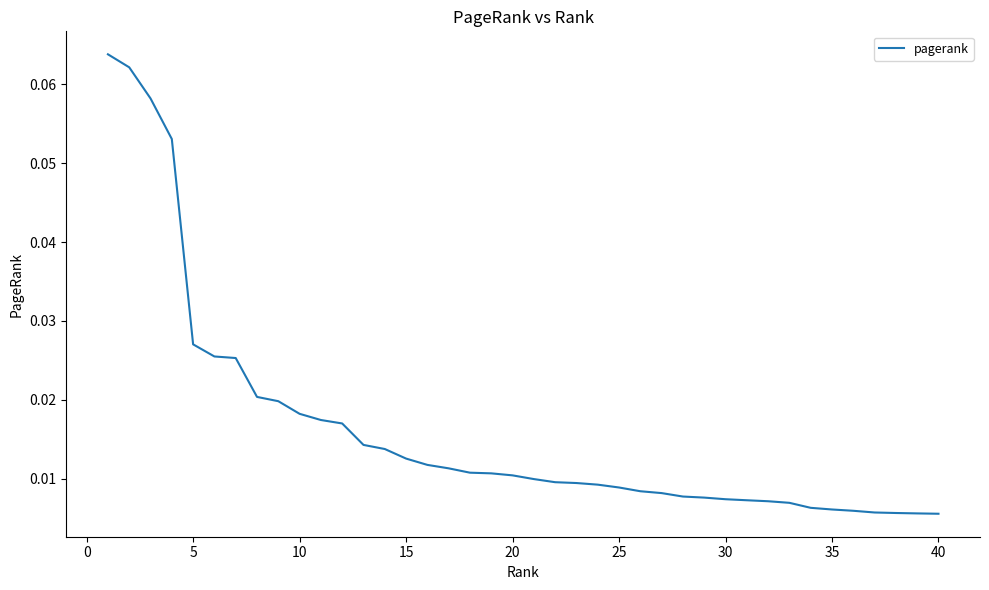

Does the chart display data point markers on the line(s)?

No